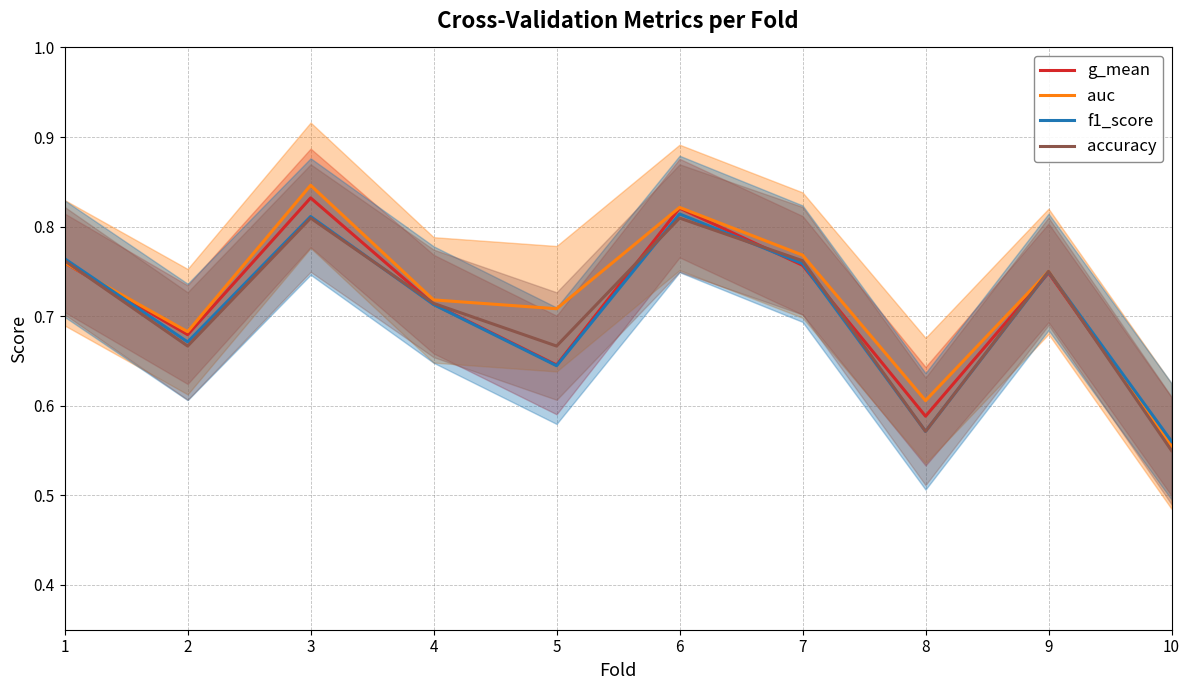

Where is the first local minimum for g_mean?

2